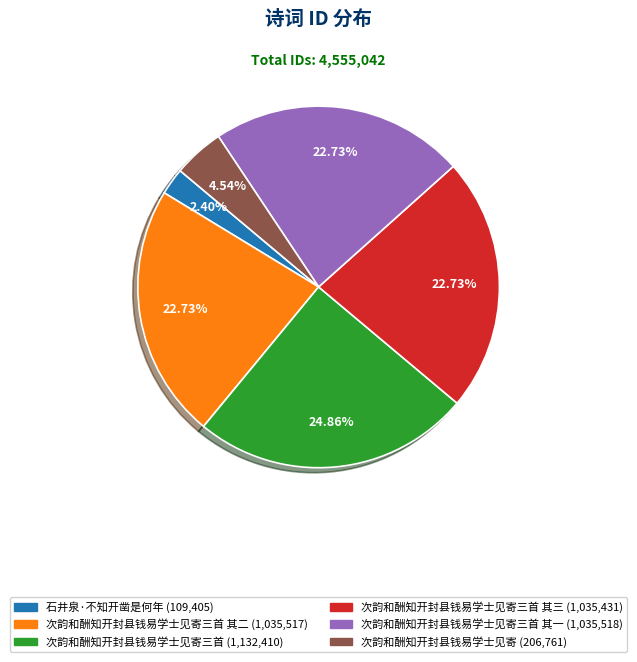

How many segments does this pie chart have?

6